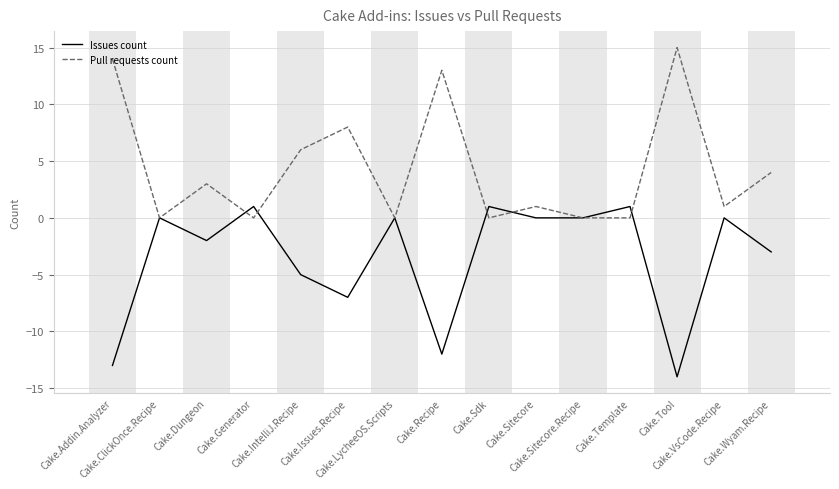

True or false: Pull requests count has a value of 0 at Cake.ClickOnce.Recipe.

True